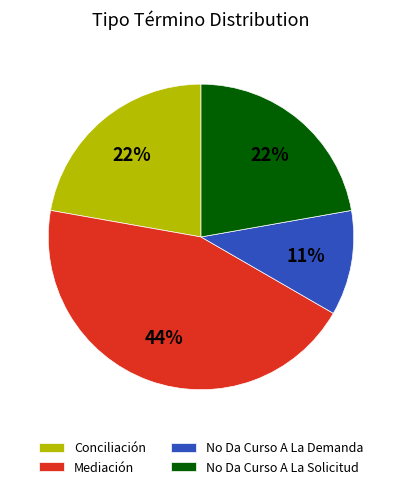

Is there any slice that represents more than half of the pie?

No